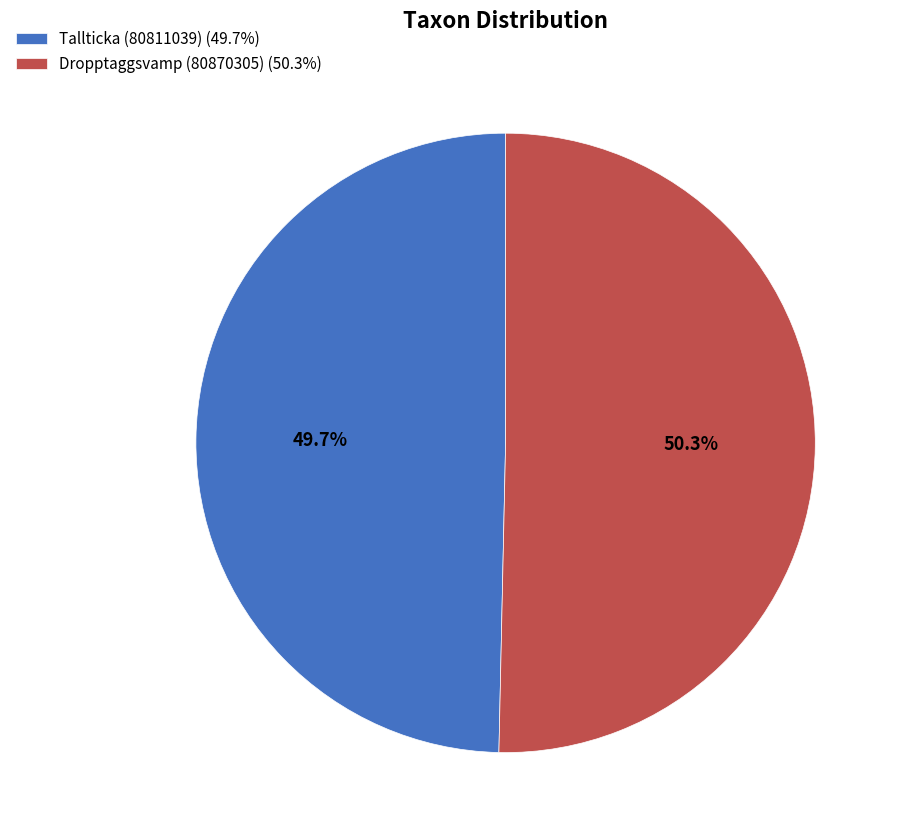

What portion of the pie excludes Tallticka (80811039)?

50.3%